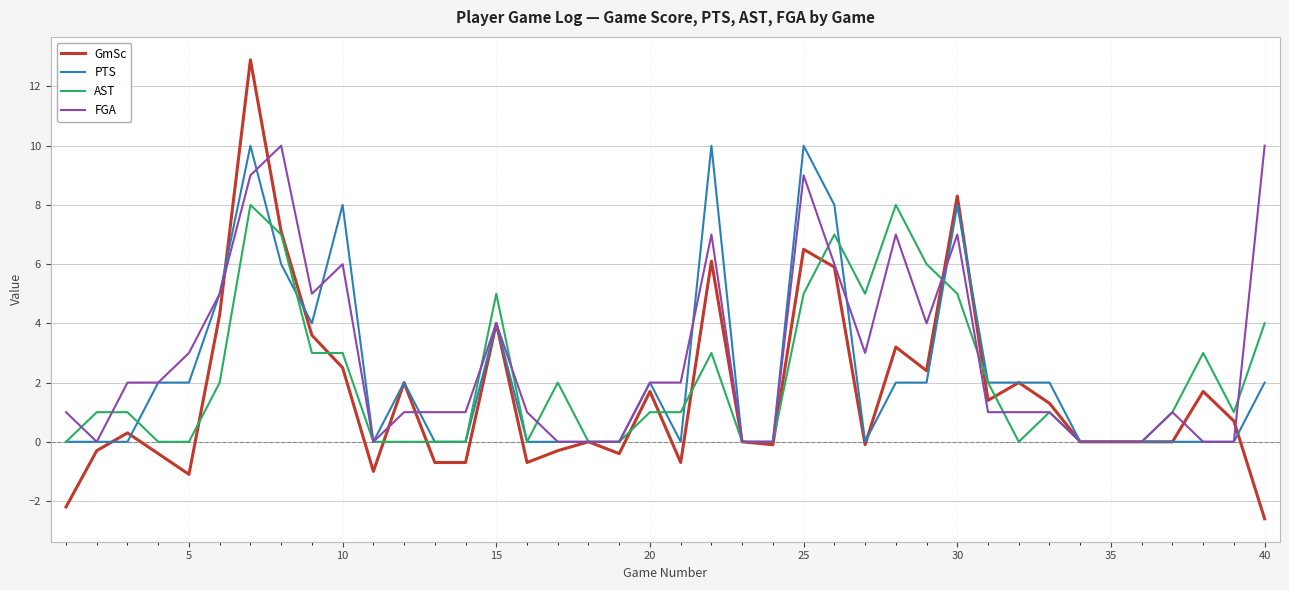

How many lines are shown in the chart?

4